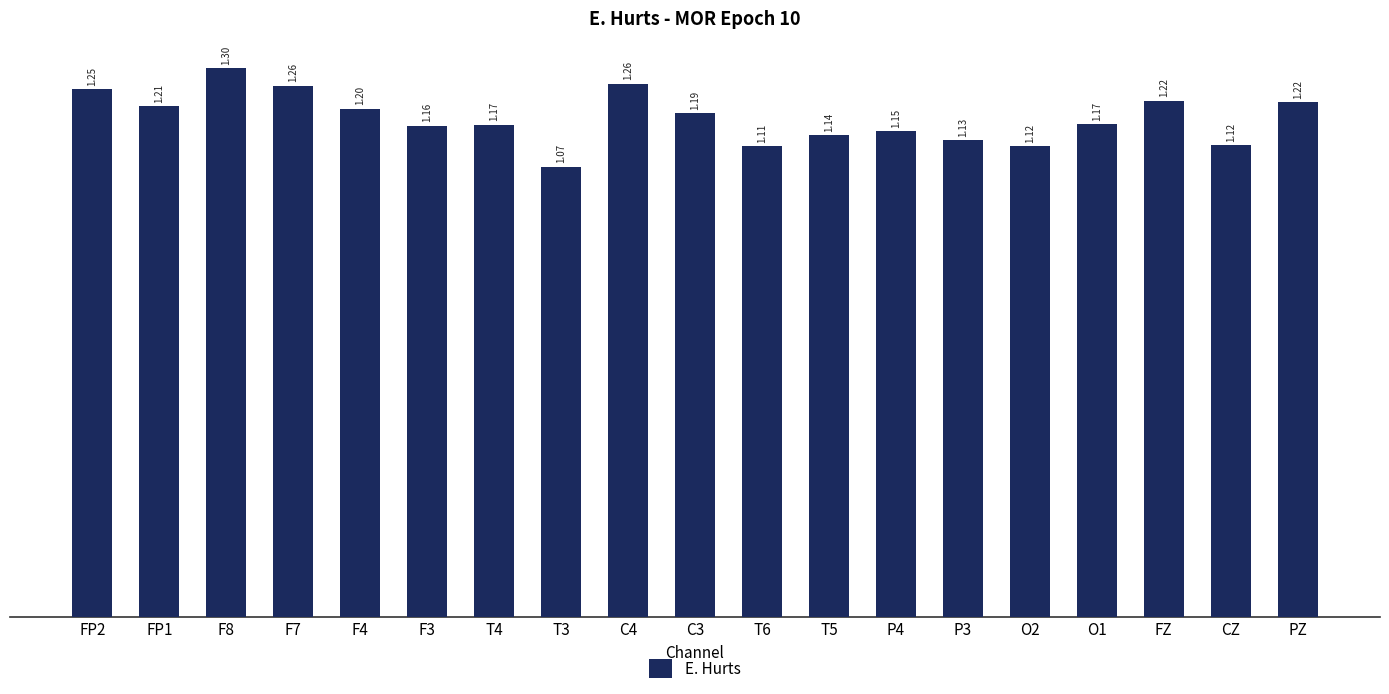

Approximately how many times larger is the value at T4 compared to F4?

1.0